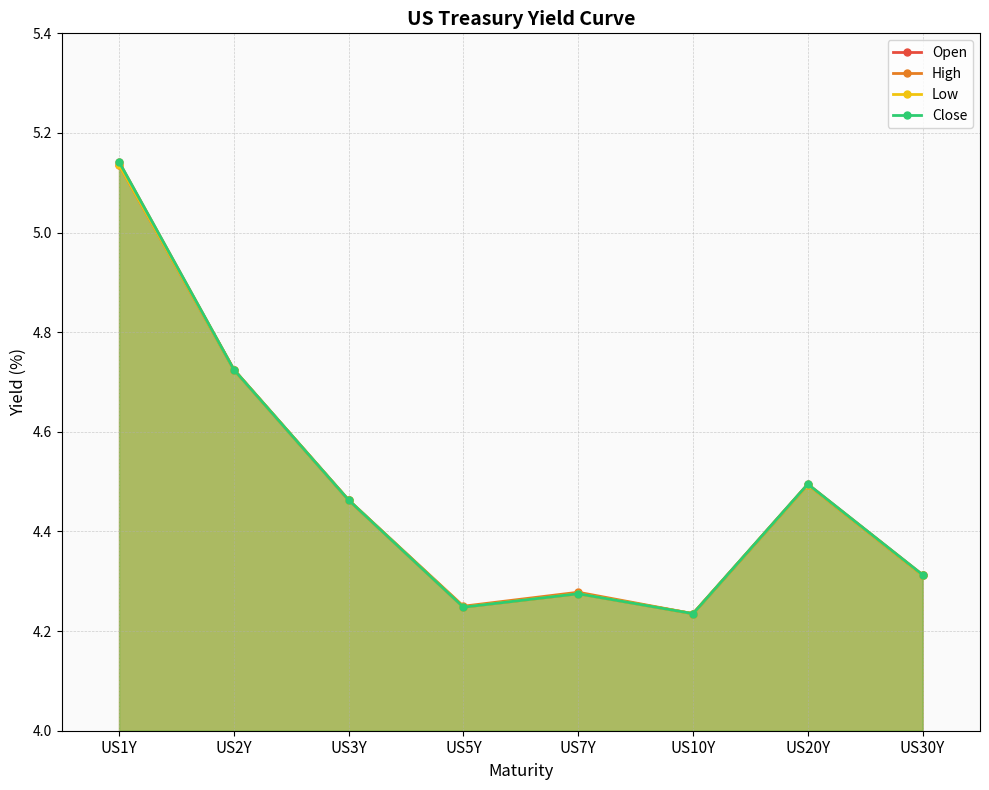

The value of High at US5Y is 4.2. True or false?

True